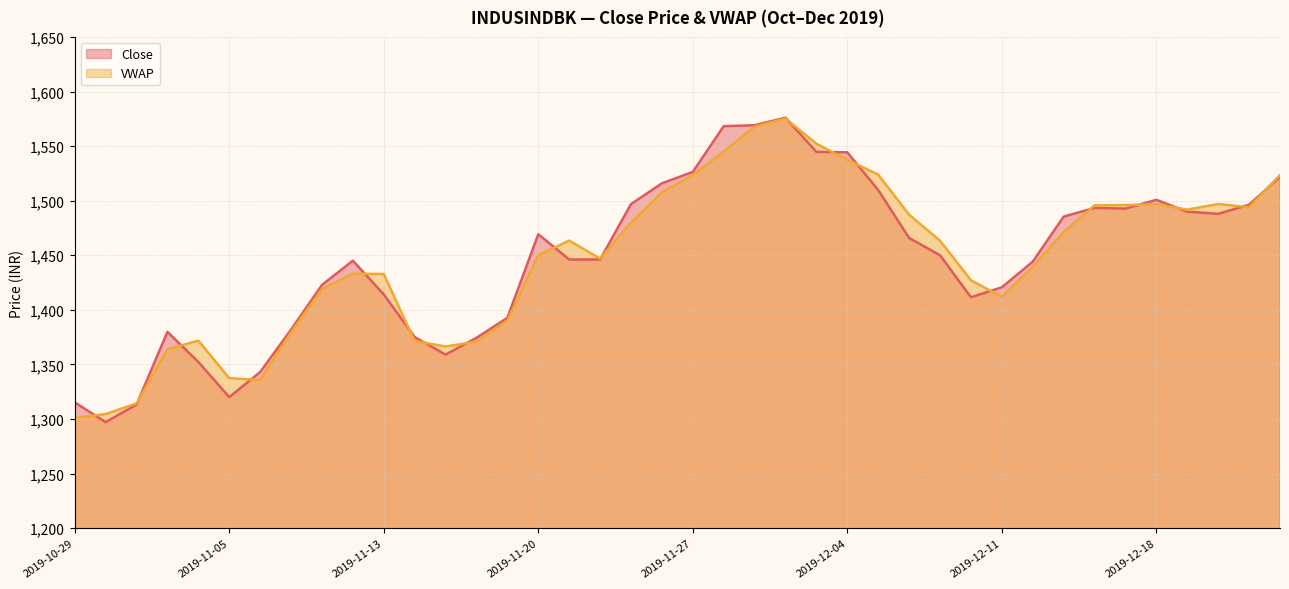

Rank the categories by VWAP value from lowest to highest.

2019-10-29, 2019-10-30, 2019-10-31, 2019-11-06, 2019-11-05, 2019-11-01, 2019-11-15, 2019-11-18, 2019-11-14, 2019-11-04, 2019-11-07, 2019-11-19, 2019-12-11, 2019-11-08, 2019-12-10, 2019-11-13, 2019-11-11, 2019-12-12, 2019-11-22, 2019-11-20, 2019-12-09, 2019-11-21, 2019-12-13, 2019-11-25, 2019-12-06, 2019-12-19, 2019-12-23, 2019-12-16, 2019-12-17, 2019-12-18, 2019-12-20, 2019-11-26, 2019-12-24, 2019-11-27, 2019-12-05, 2019-12-04, 2019-11-28, 2019-12-03, 2019-11-29, 2019-12-02